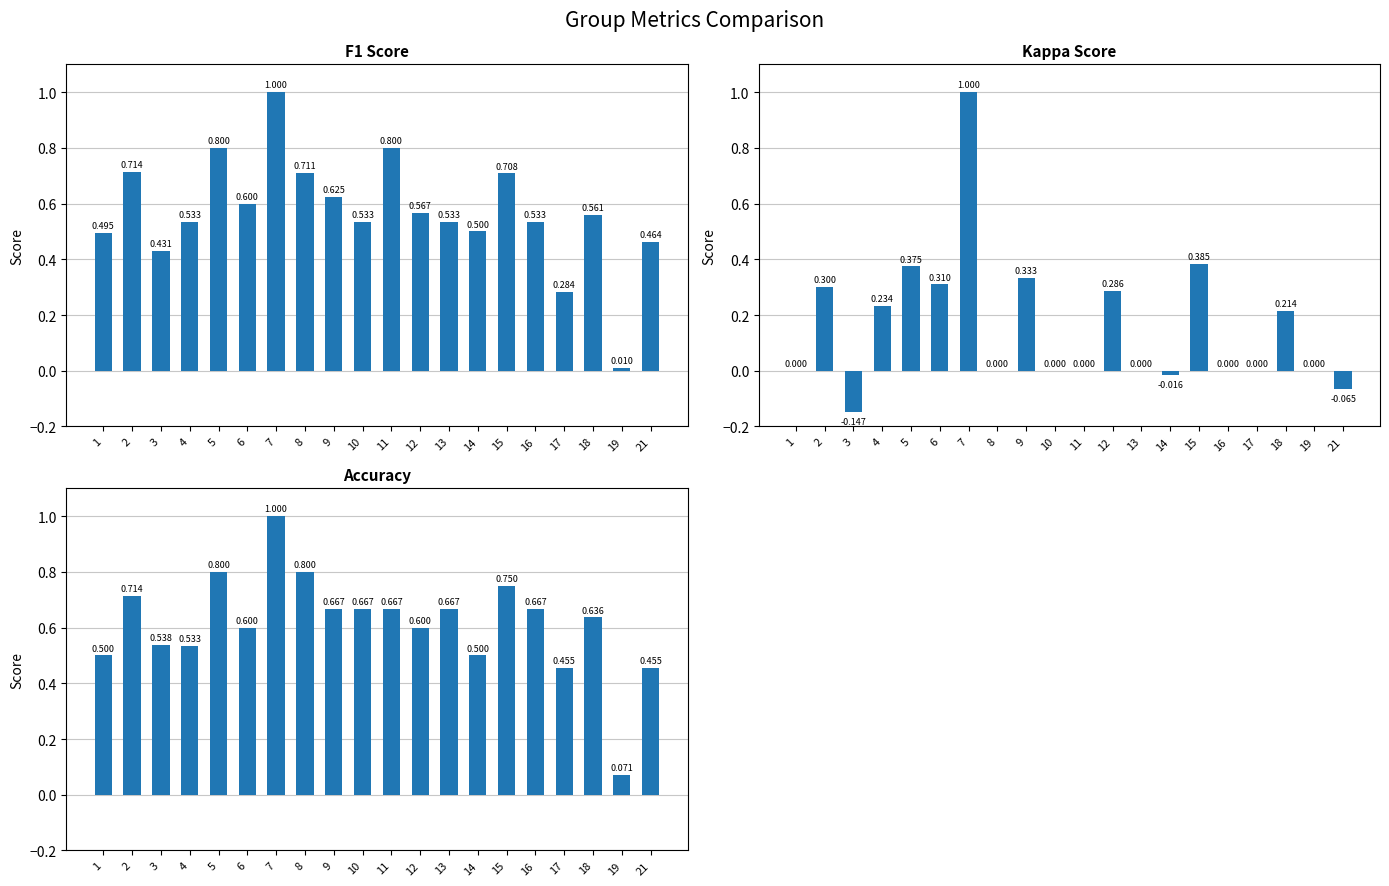

Rank the categories by f1 value from lowest to highest.

19, 17, 3, 21, 1, 14, 4, 10, 13, 16, 18, 12, 6, 9, 15, 8, 2, 5, 11, 7